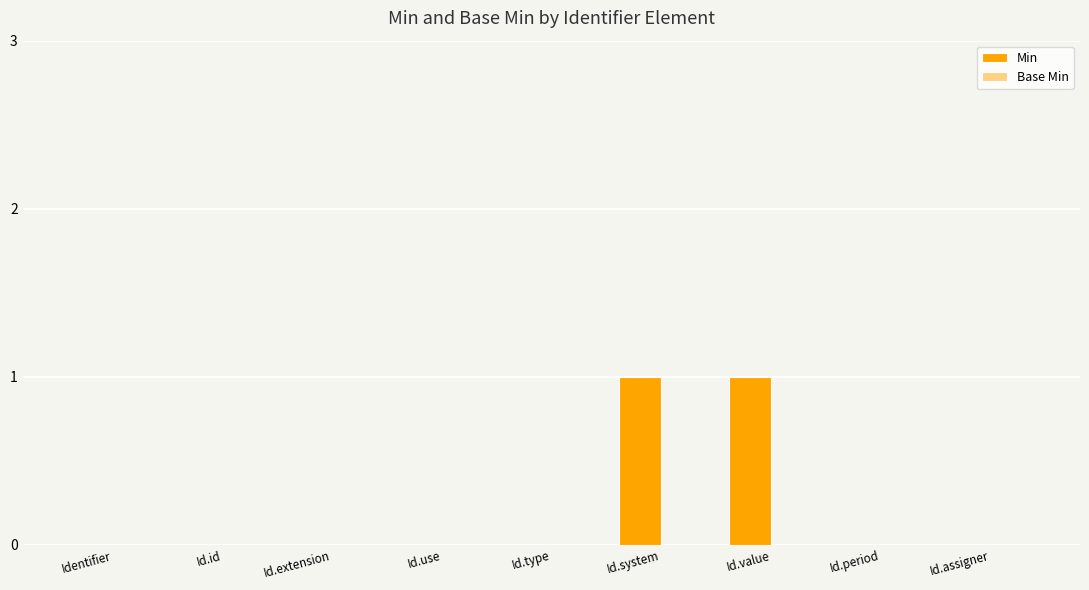

True or false: the data shows 0 at Id.assigner.

True